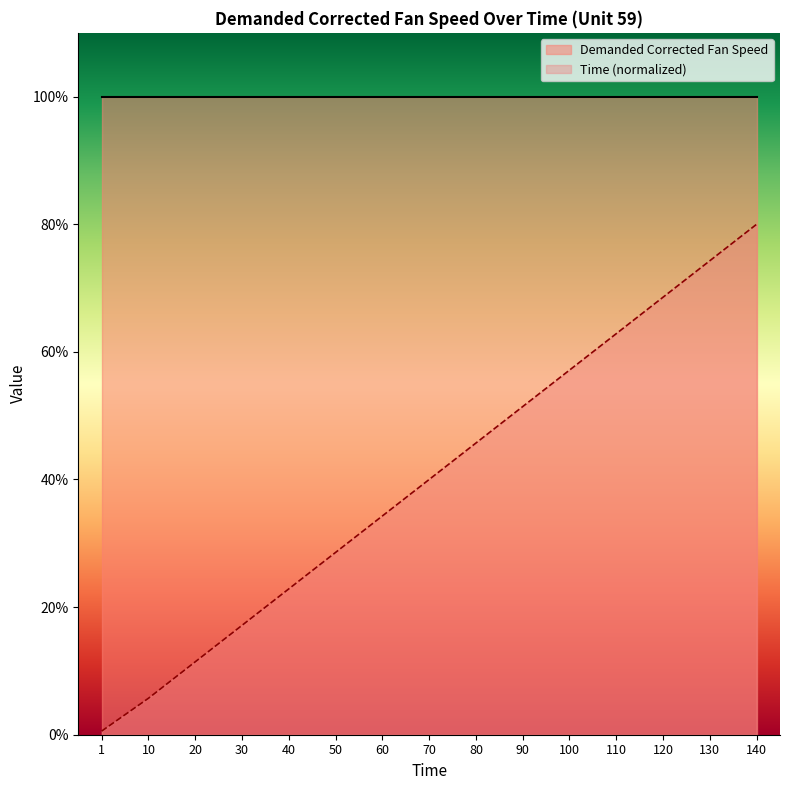

Where does the data first go above 40?

80